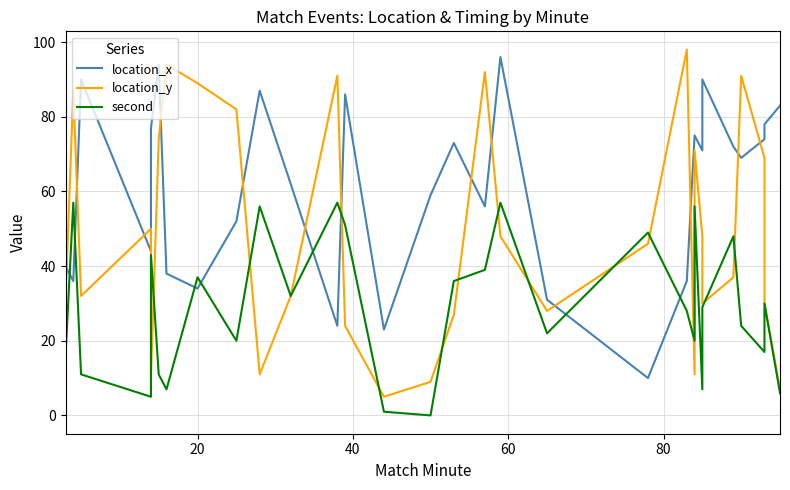

What is the average value of the location_y series?

48